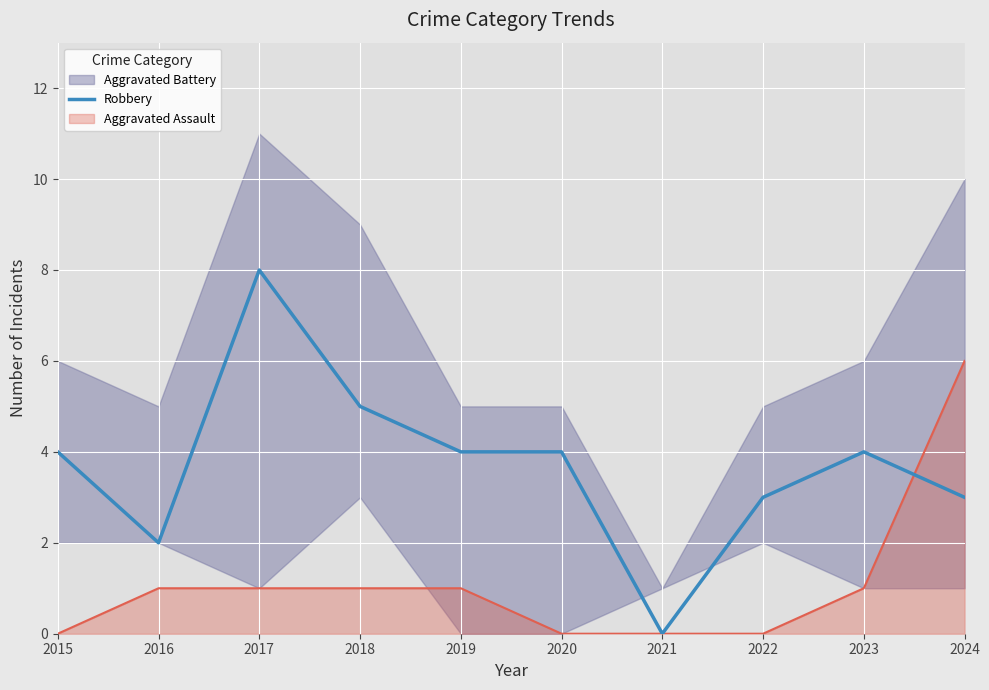

The value of Robbery at 2020 is 4. True or false?

True